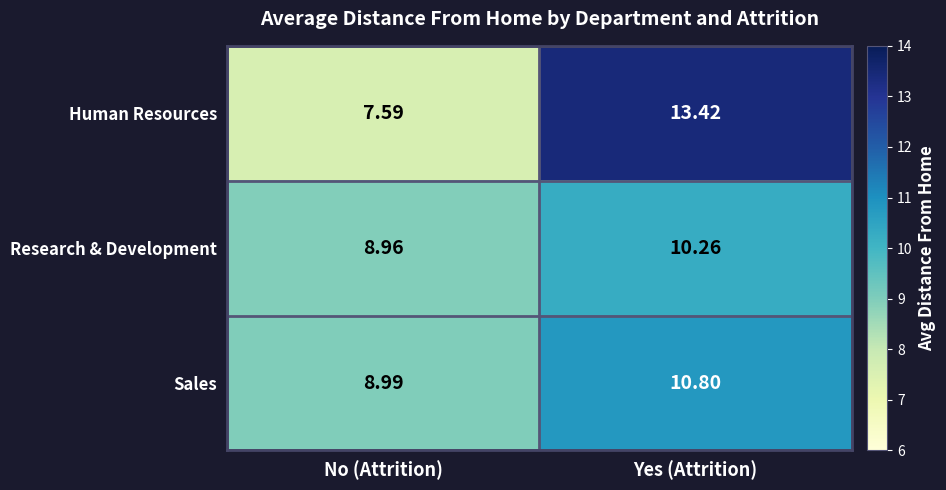

List the labels in order of Research & Development value, smallest first.

No (Attrition), Yes (Attrition)